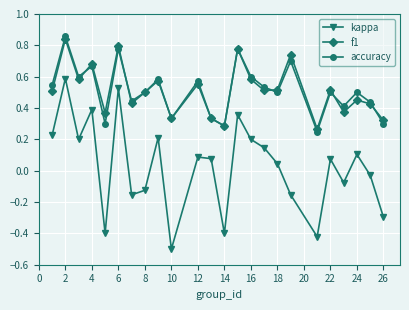

How many interior local peaks does the kappa series have?

8